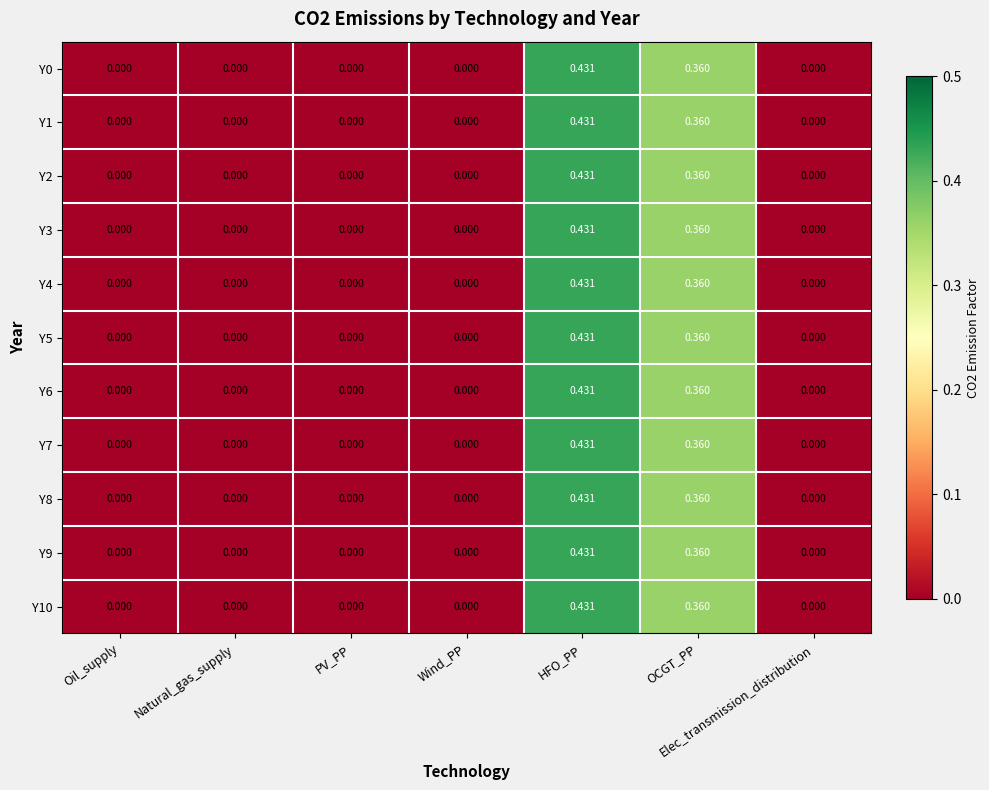

At which category is the sum across all series the highest?

HFO_PP